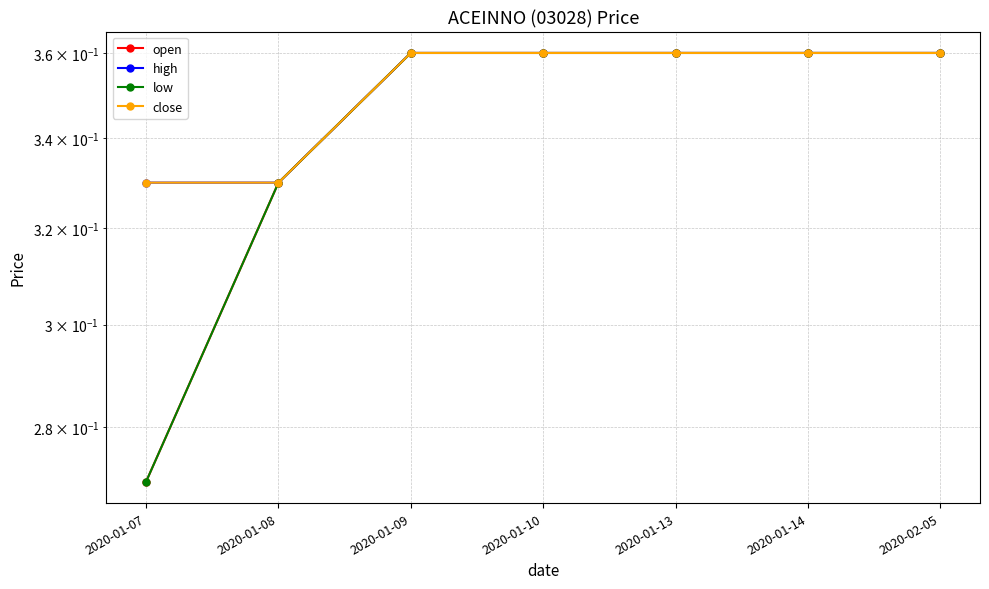

Where is low nearest to the value 0?

2020-01-07